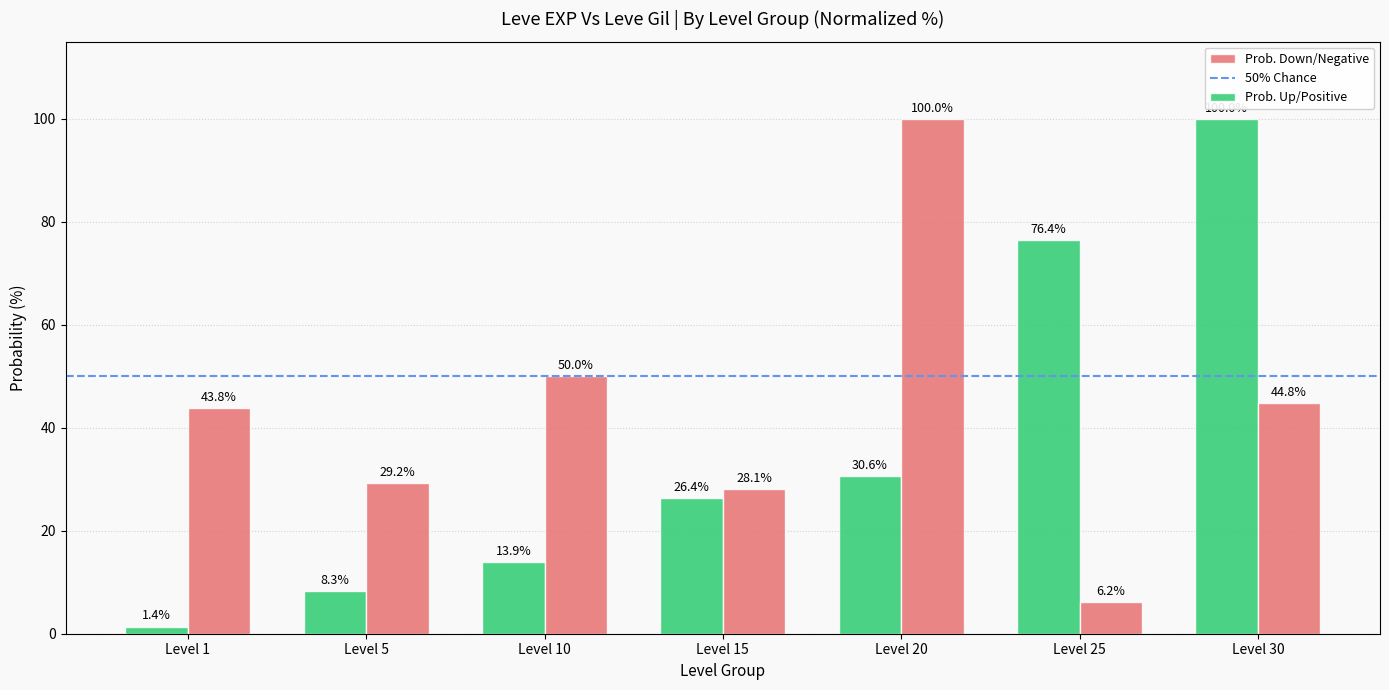

At which label is Prob. Up/Positive closest to 50?

Level 20